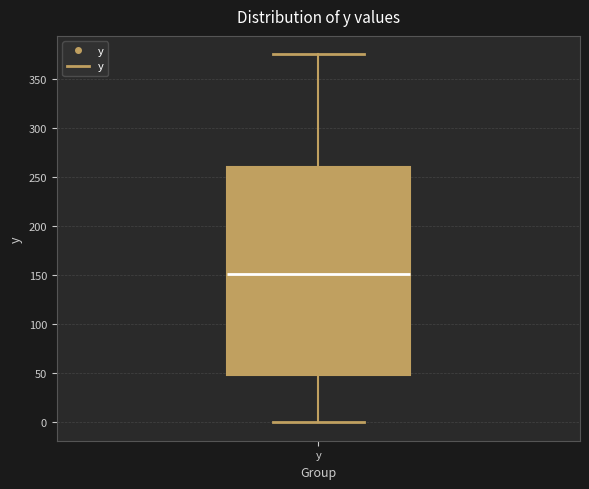

Read this box plot against the y-axis: the position of the median line, the range covered by the box, and the ends of both whiskers. The values are not printed on the chart, so give them approximately, as read against the axis.

median 150, box 50 to 260, whiskers 0 to 375